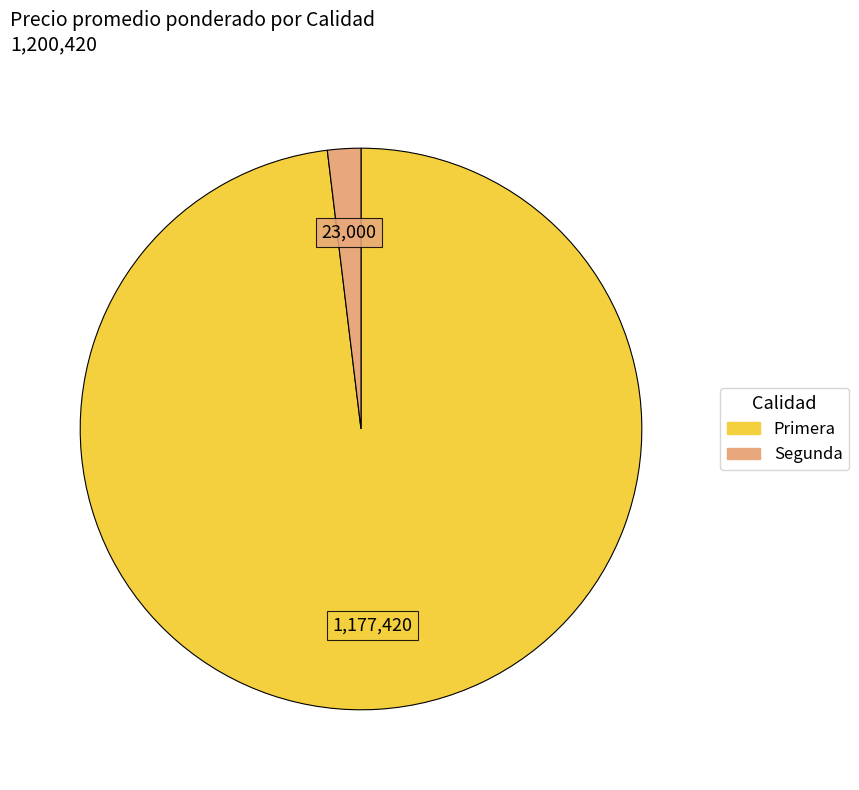

Is there any slice that represents more than half of the pie?

Yes